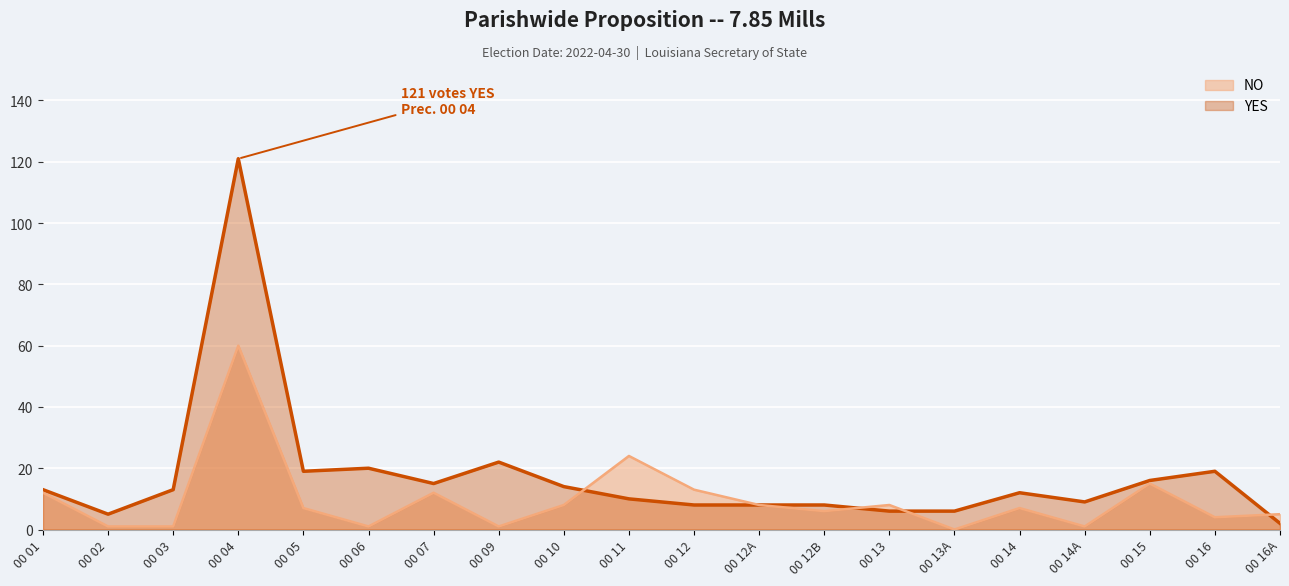

How many lines are shown in the chart?

2